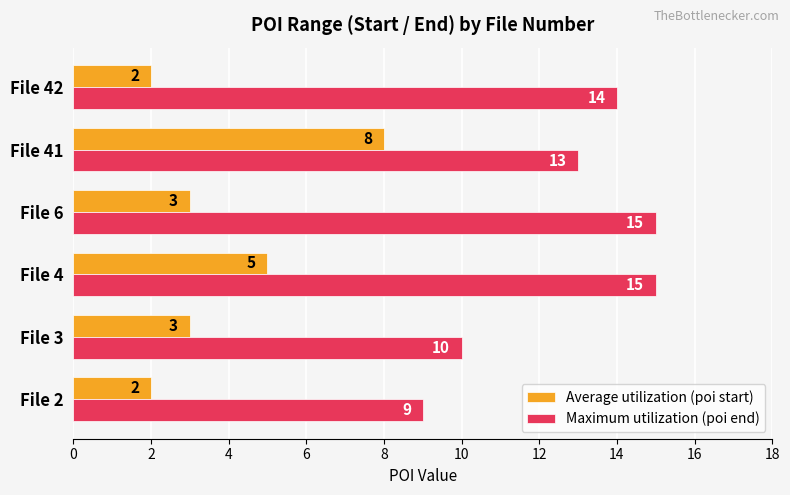

What is the sum of all Maximum utilization (poi end) values?

76